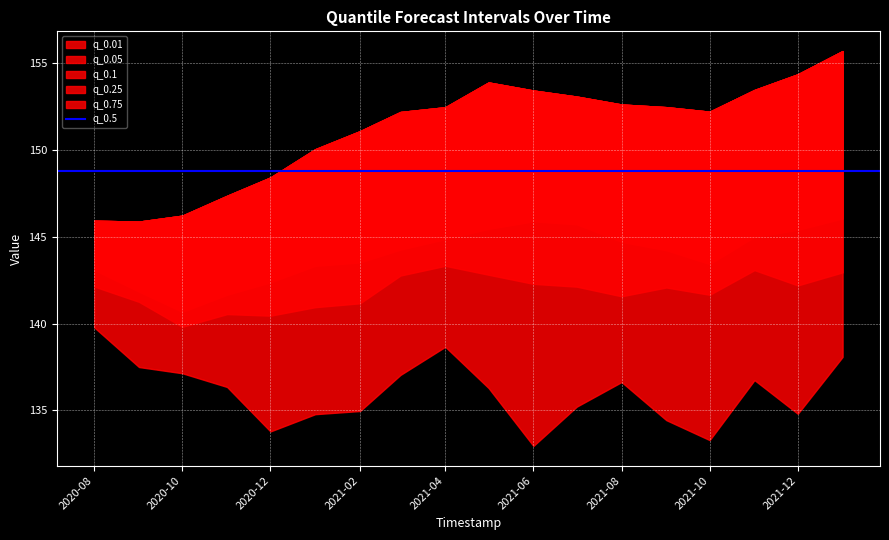

Is it true that q_0.5 equals 60.3 at 2021-04-01?

False